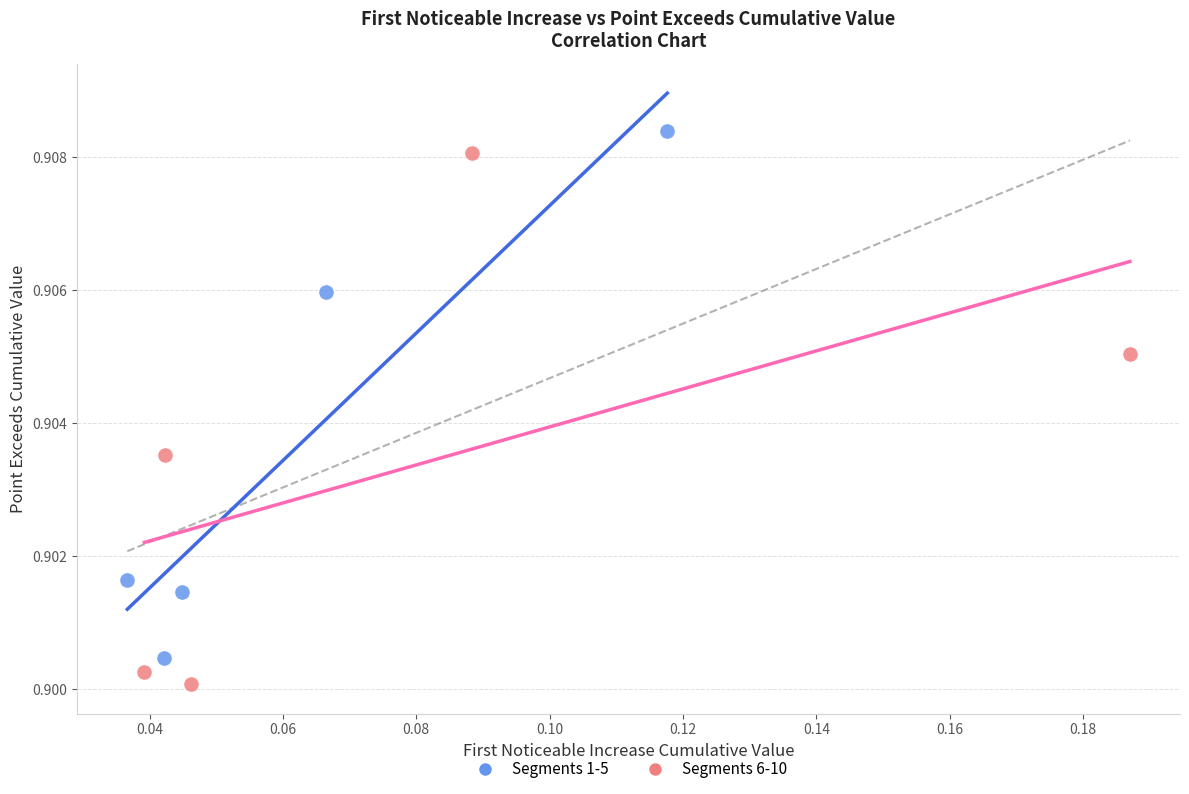

What are all the series names shown in the legend?

Segments 1-5, Segments 6-10